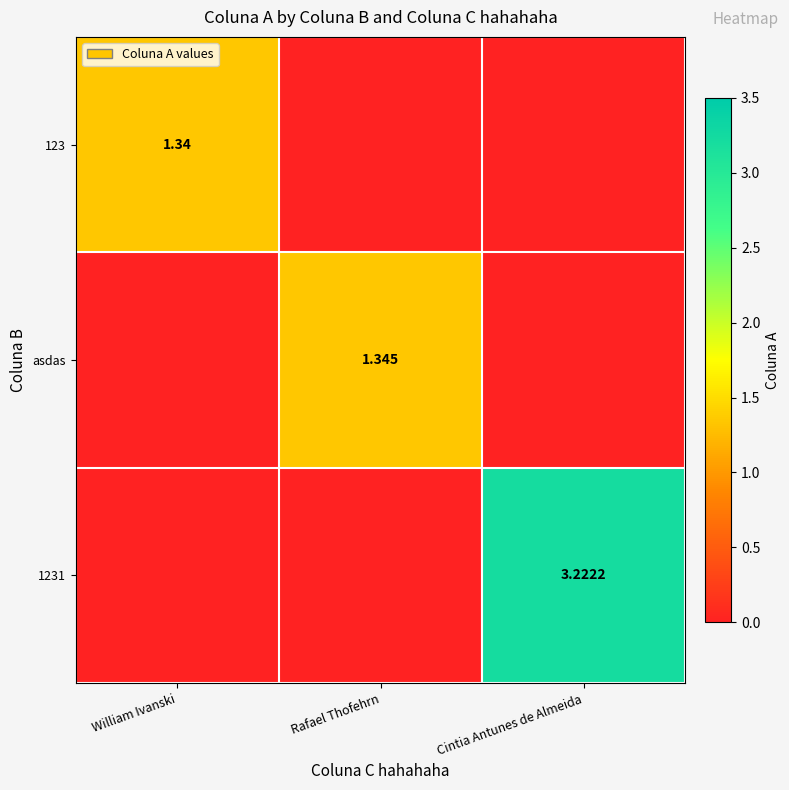

Between Cintia Antunes de Almeida and Rafael Thofehrn, which is larger?

Cintia Antunes de Almeida